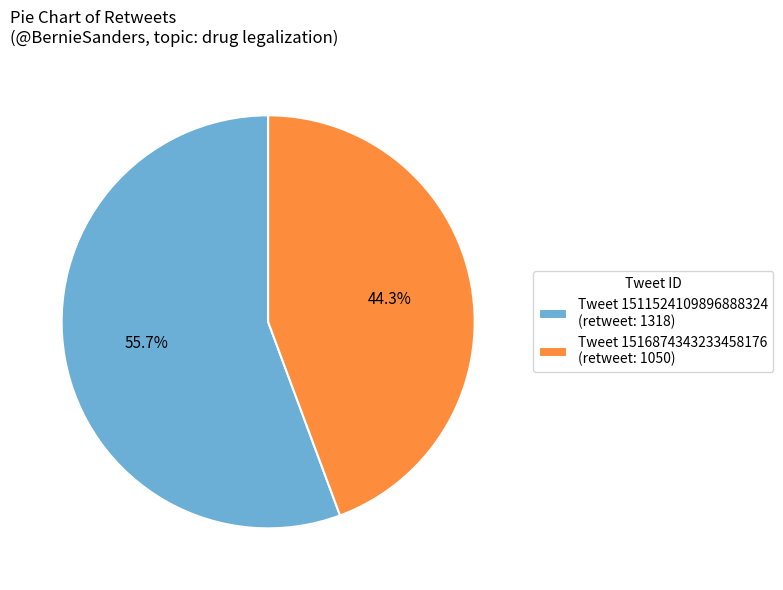

Which slice is the smallest?

Tweet 1516874343233458176 (retweet: 1050)